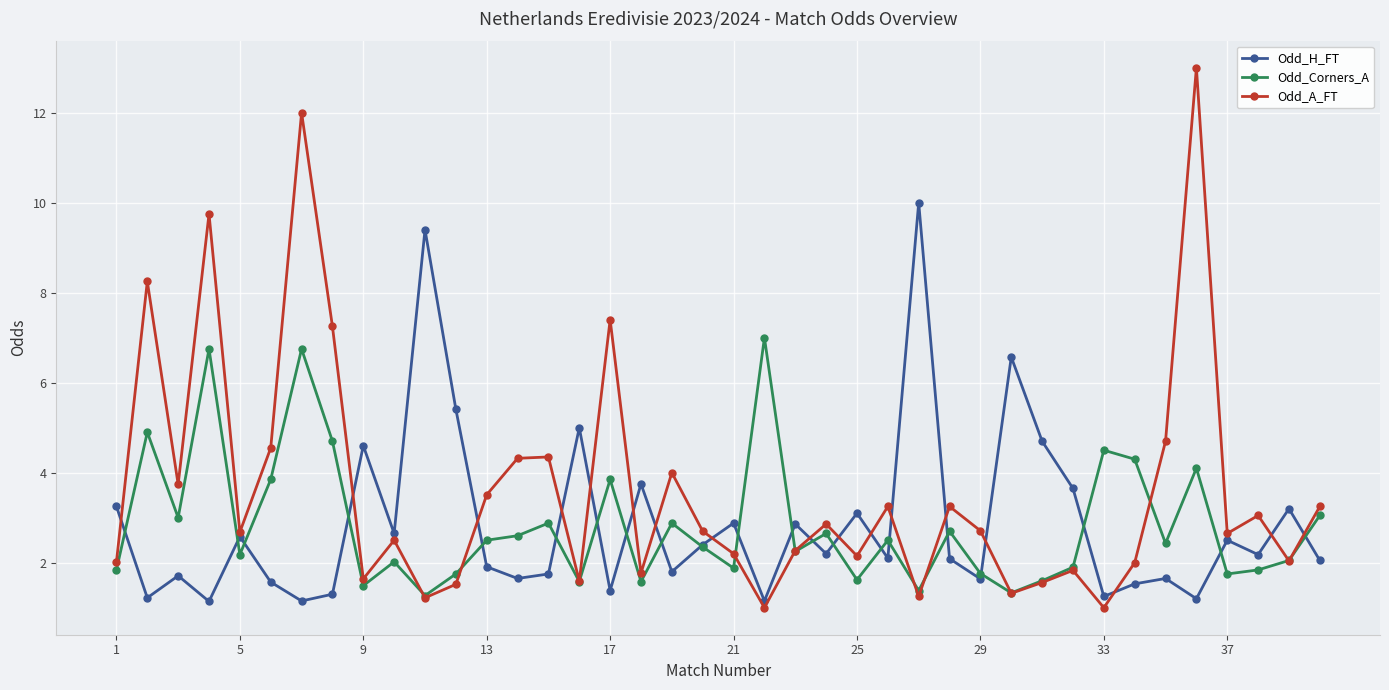

List the series in order of their peak value, highest first.

Odd_A_FT, Odd_H_FT, Odd_Corners_A